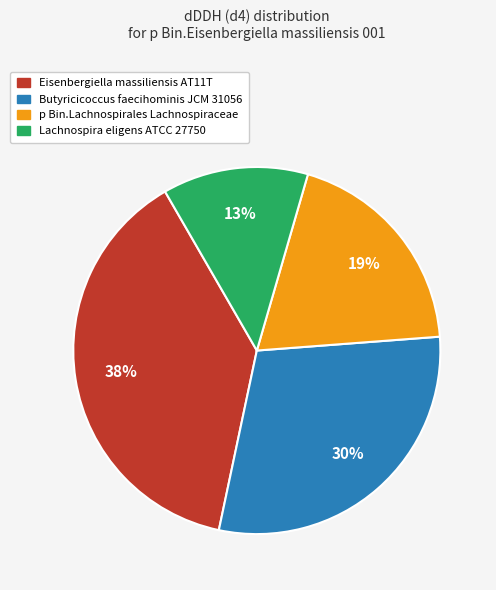

Count the number of slices in the pie.

4